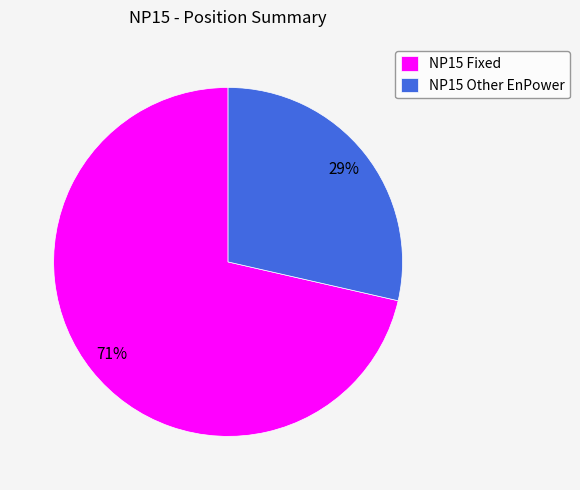

Do NP15 Other EnPower and NP15 Fixed together represent more than half of the pie?

Yes